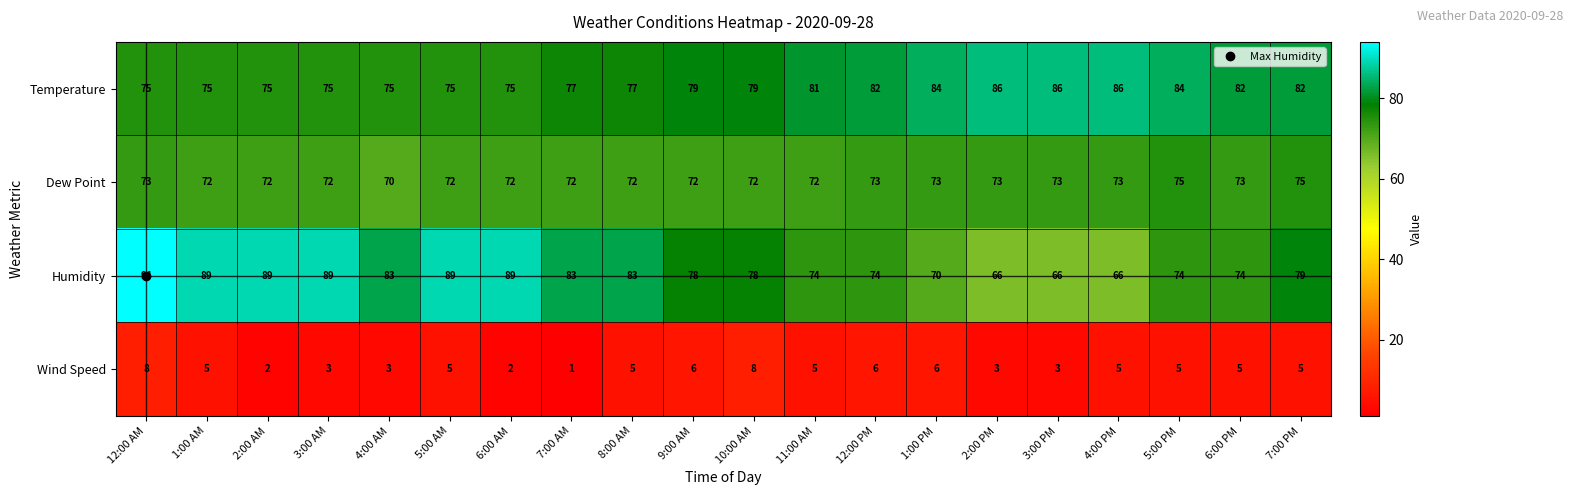

Where does the Humidity series first go above 79?

12:00 AM